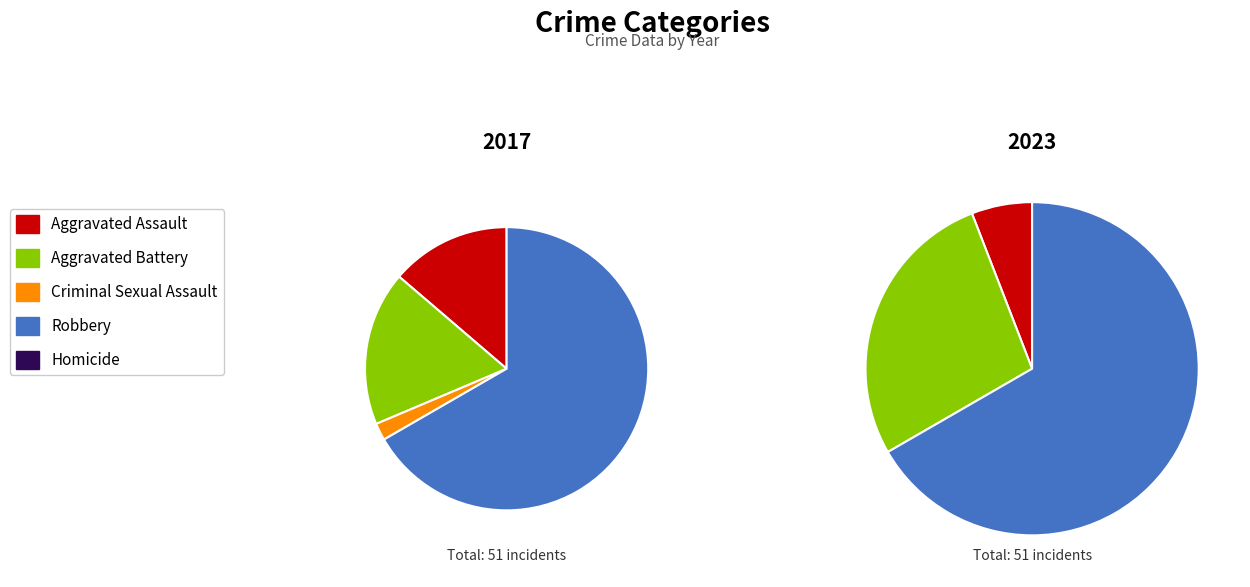

Which category has the smallest portion of the pie?

Criminal Sexual Assault